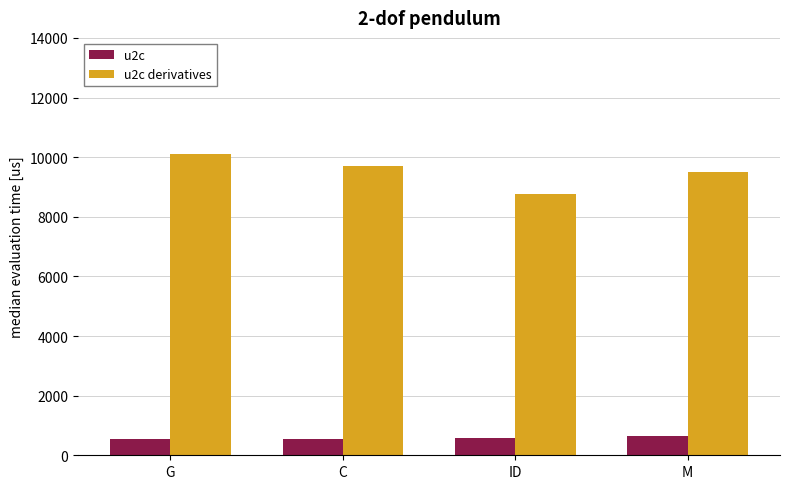

Is the value of u2c at C greater than the value of u2c derivatives at M?

No